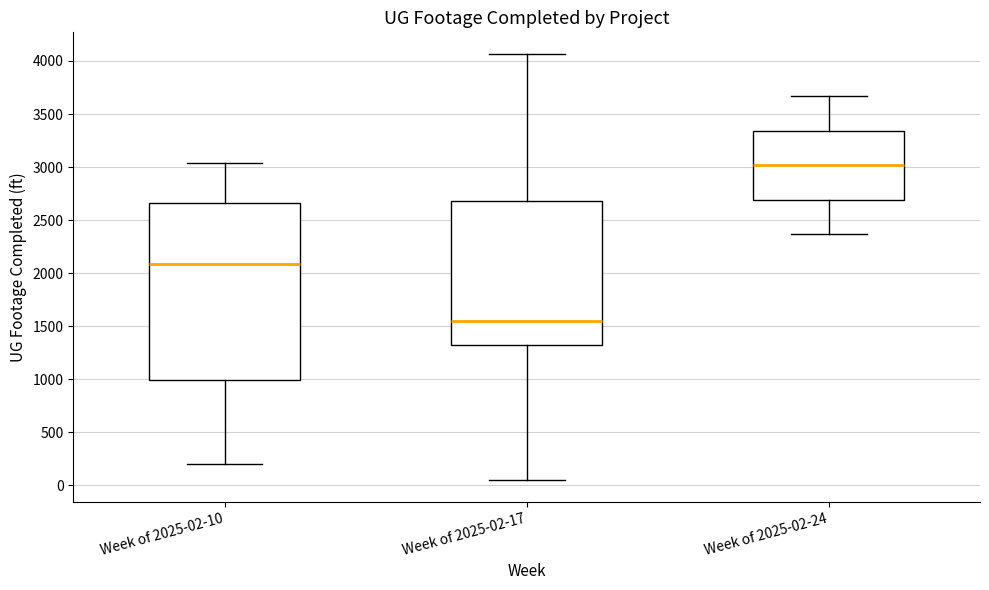

Reading left to right, transcribe this box plot: for each box, give where its median line is, the range the box spans, and where its two whiskers end, as read against the y-axis. The values are not printed on the chart, so give them approximately, as read against the axis.

Week of 2025-02-10: median 2100, box 1000 to 2650, whiskers 200 to 3050
Week of 2025-02-17: median 1550, box 1300 to 2700, whiskers 50 to 4050
Week of 2025-02-24: median 3000, box 2700 to 3350, whiskers 2350 to 3650